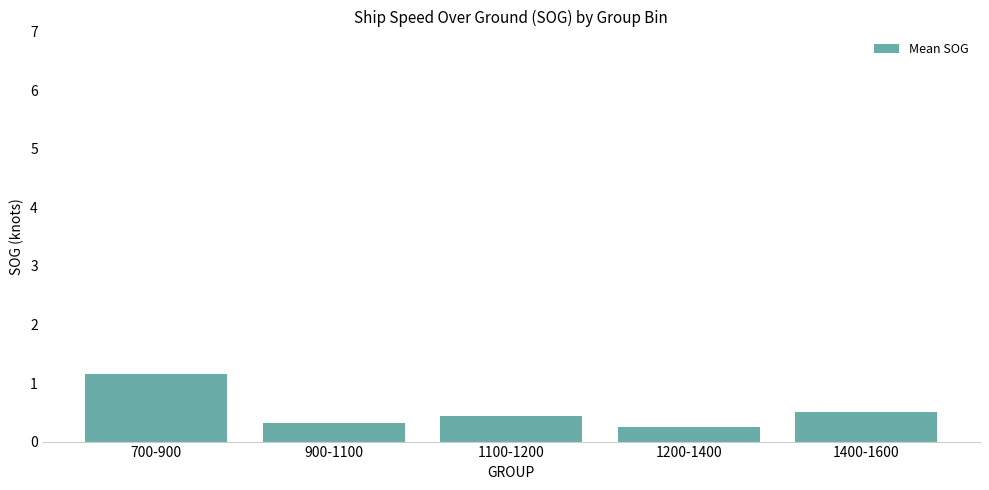

What is the sum of all values?

2.7